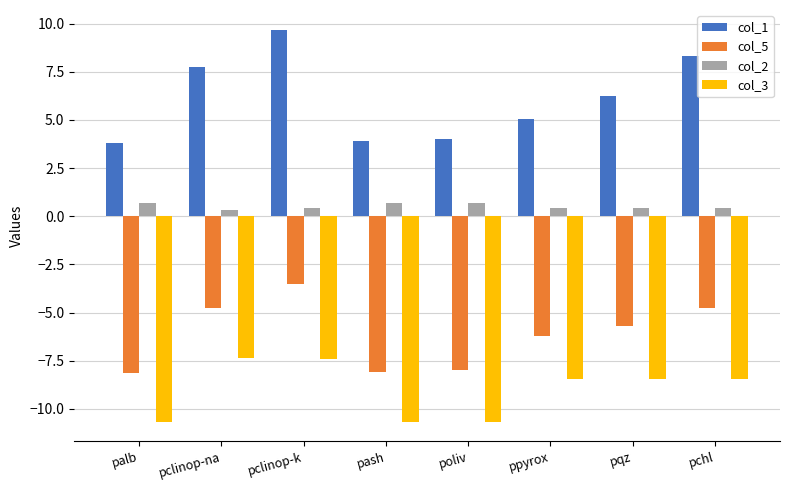

How many categories are shown in the chart?

8